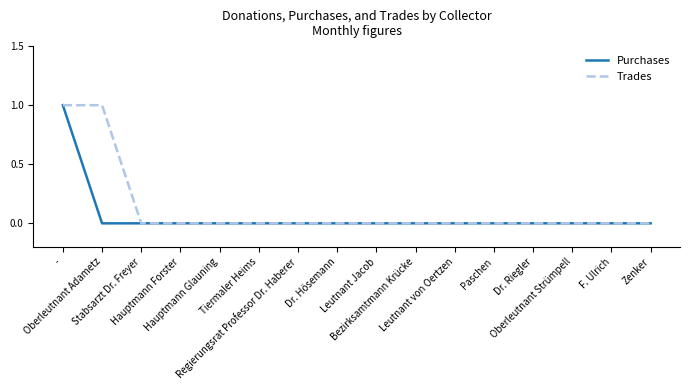

Is the value of Purchases at Leutnant von Oertzen greater than the value of Trades at Dr. Hösemann?

No